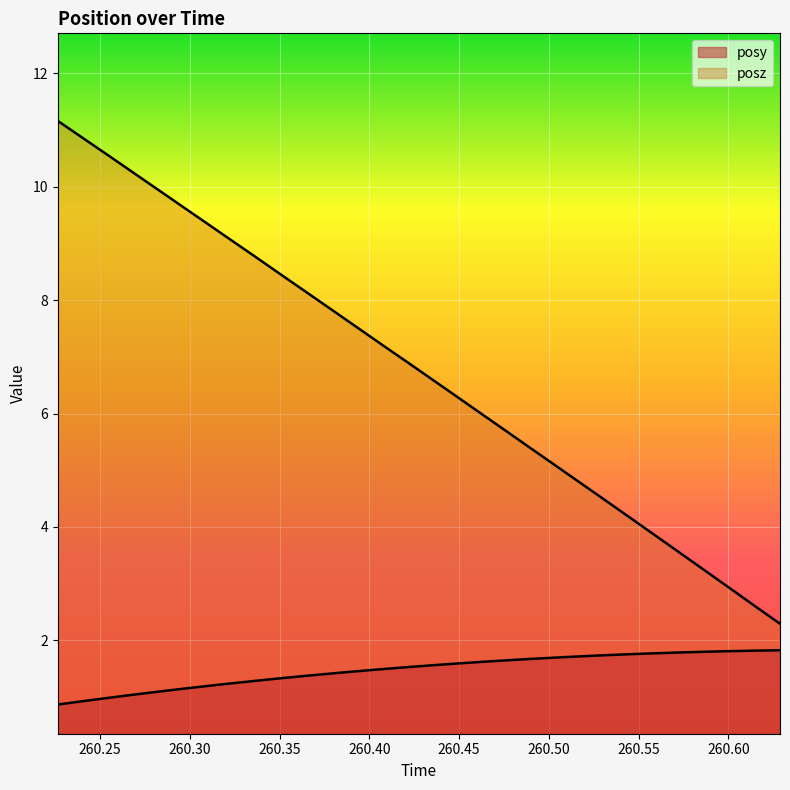

What is the label of the 29th point from the right?

260.2401